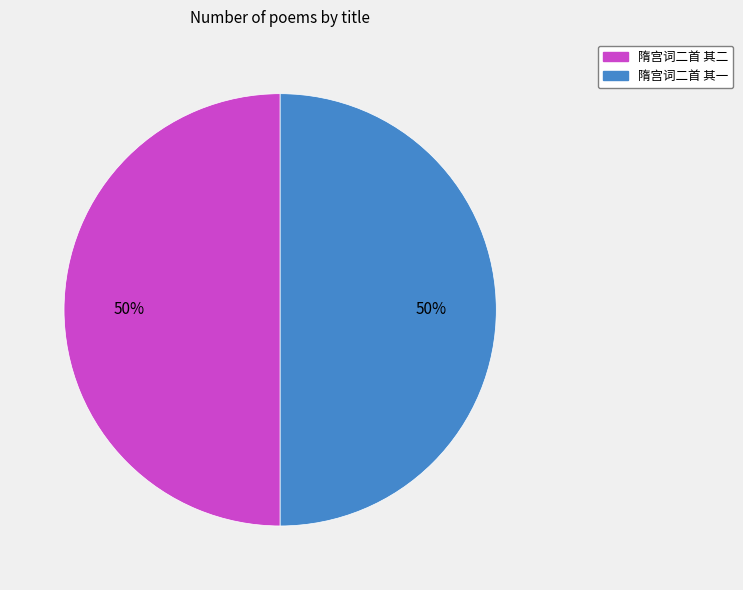

Approximately how many times larger is the value at 隋宫词二首 其二 compared to 隋宫词二首 其一?

1.0